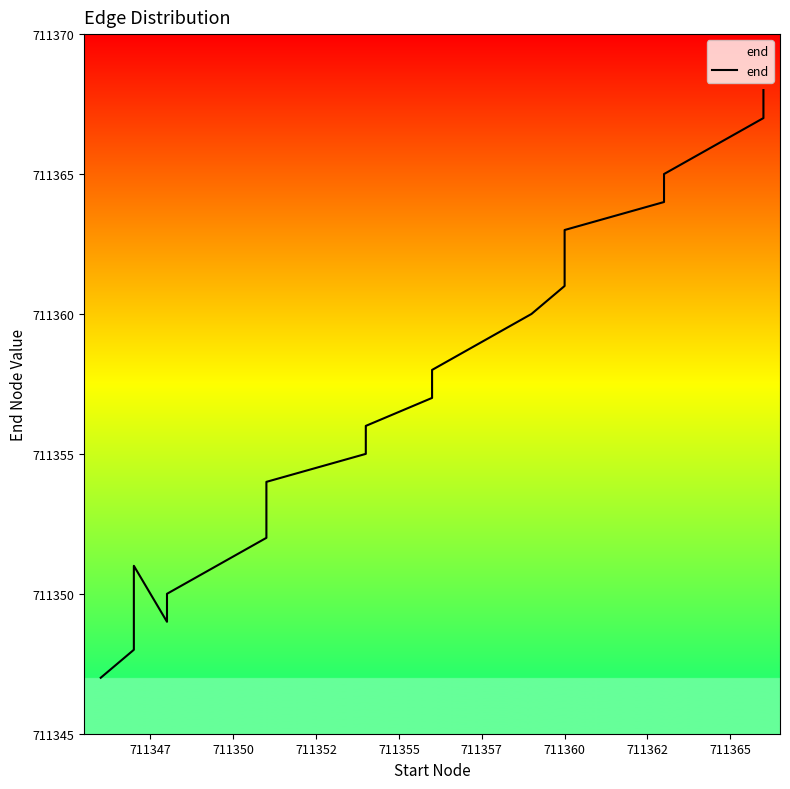

What is the difference between the maximum and minimum values?

21